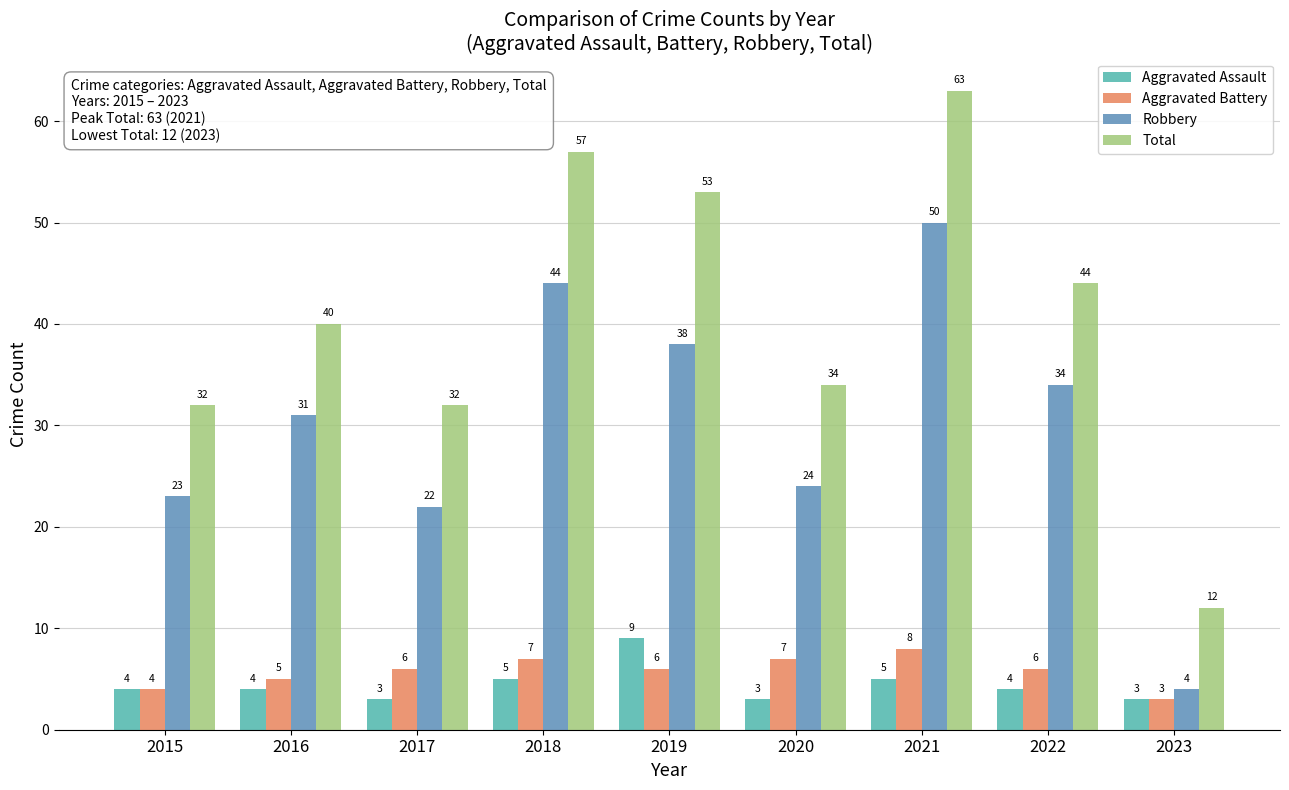

Rank the categories by Robbery value from highest to lowest.

2021, 2018, 2019, 2022, 2016, 2020, 2015, 2017, 2023